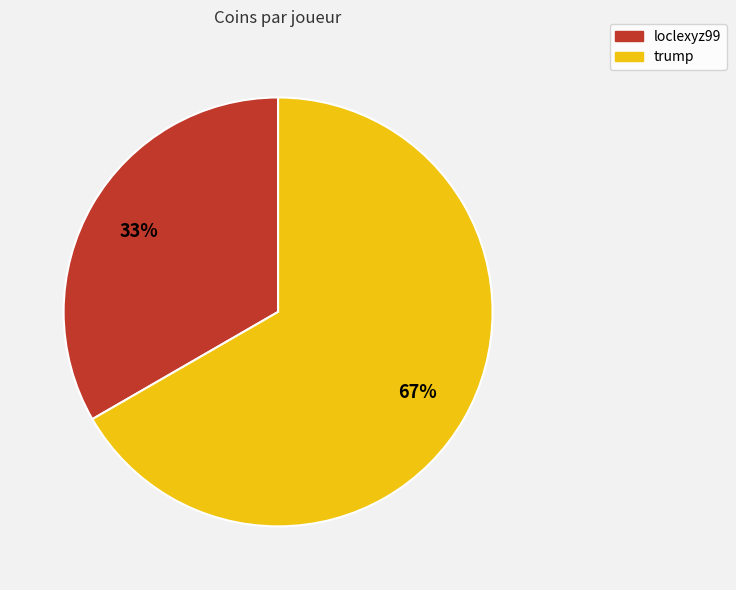

Count the number of slices in the pie.

2